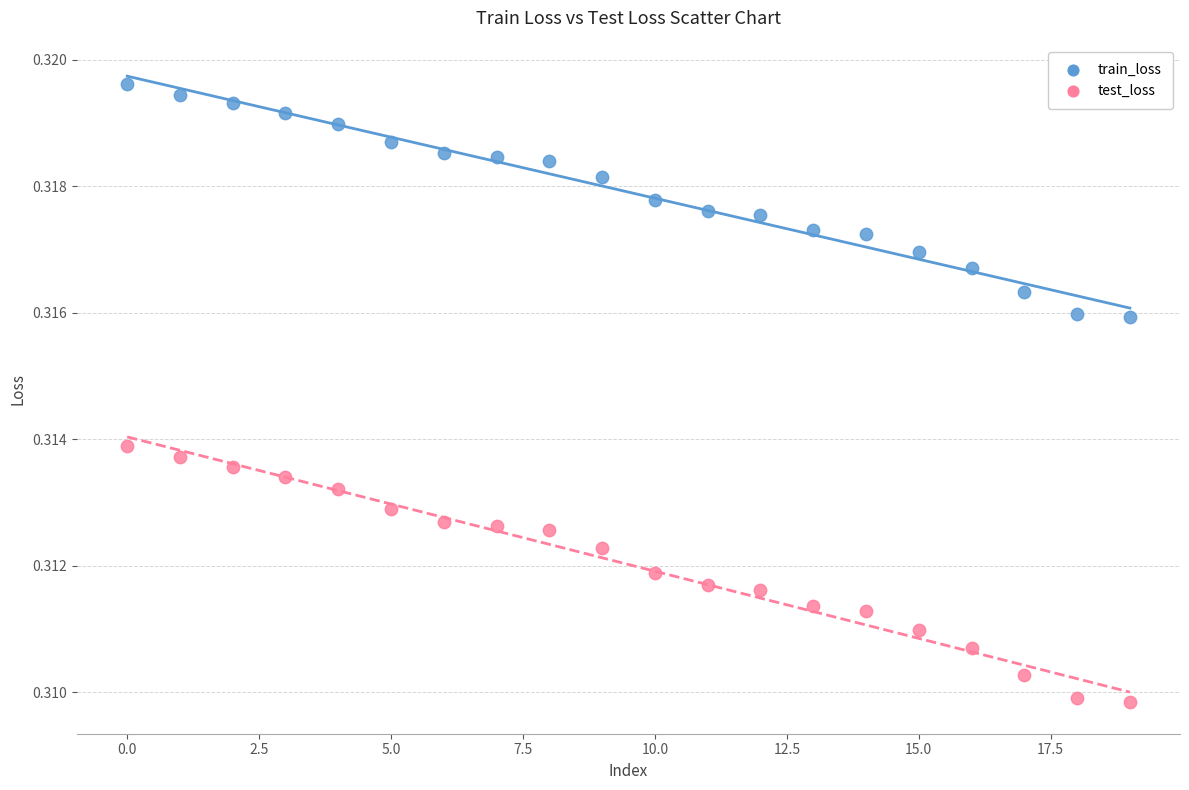

What are all the series names shown in the legend?

train_loss, test_loss